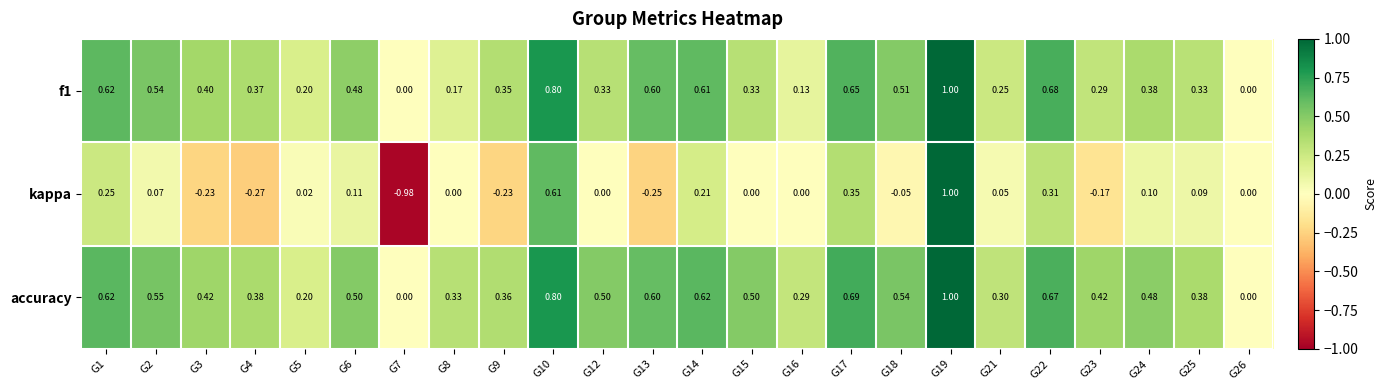

Which series has the largest total across all categories?

accuracy